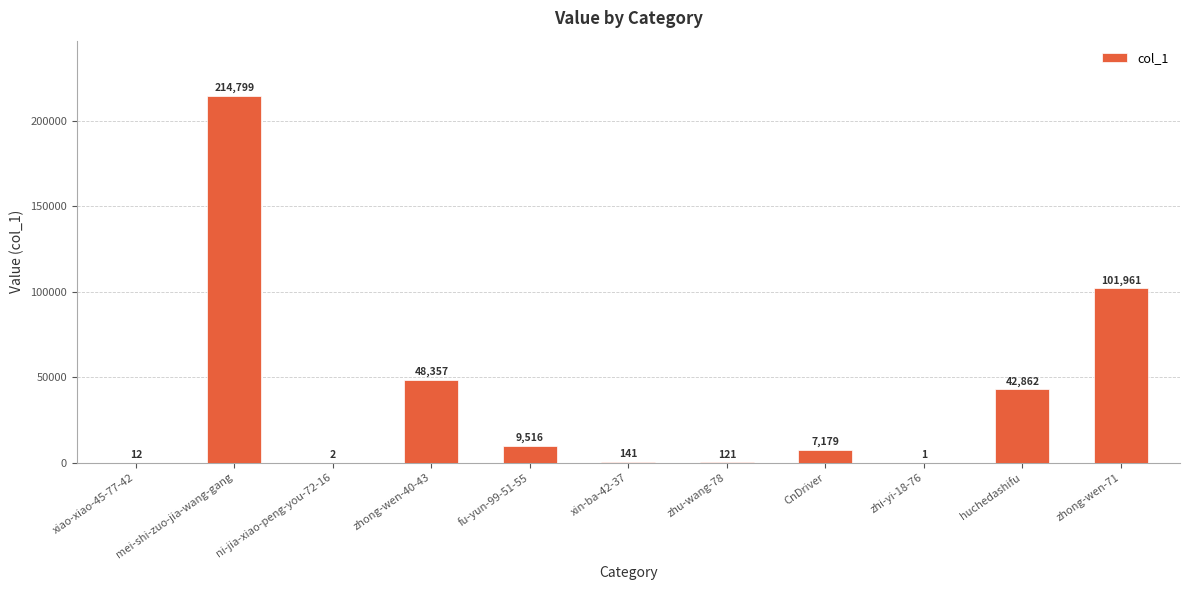

Reading left to right, extract all data points from this chart.

12	214799	2	48357	9516	141	121	7179	1	42862	101961